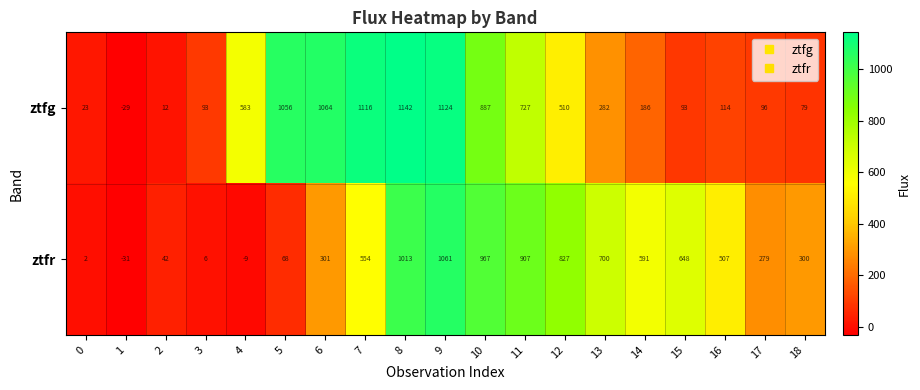

At 14, list the series in order from smallest to largest.

ztfg, ztfr